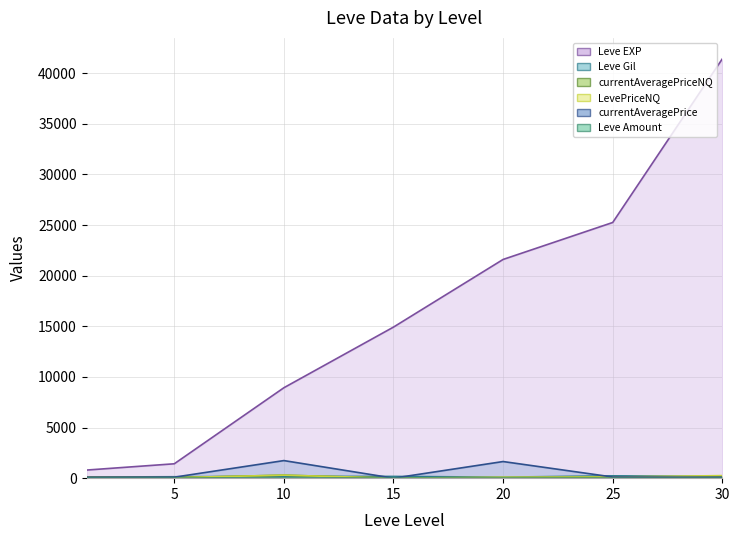

The value of Leve Amount at 1 is 0.2. True or false?

False